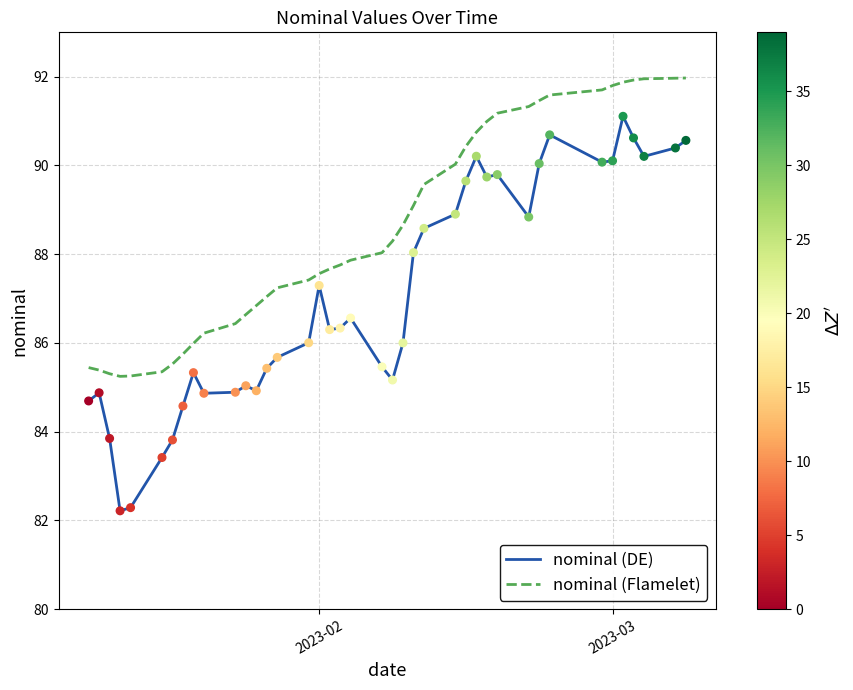

Which series has the widest spread of values?

nominal (DE)